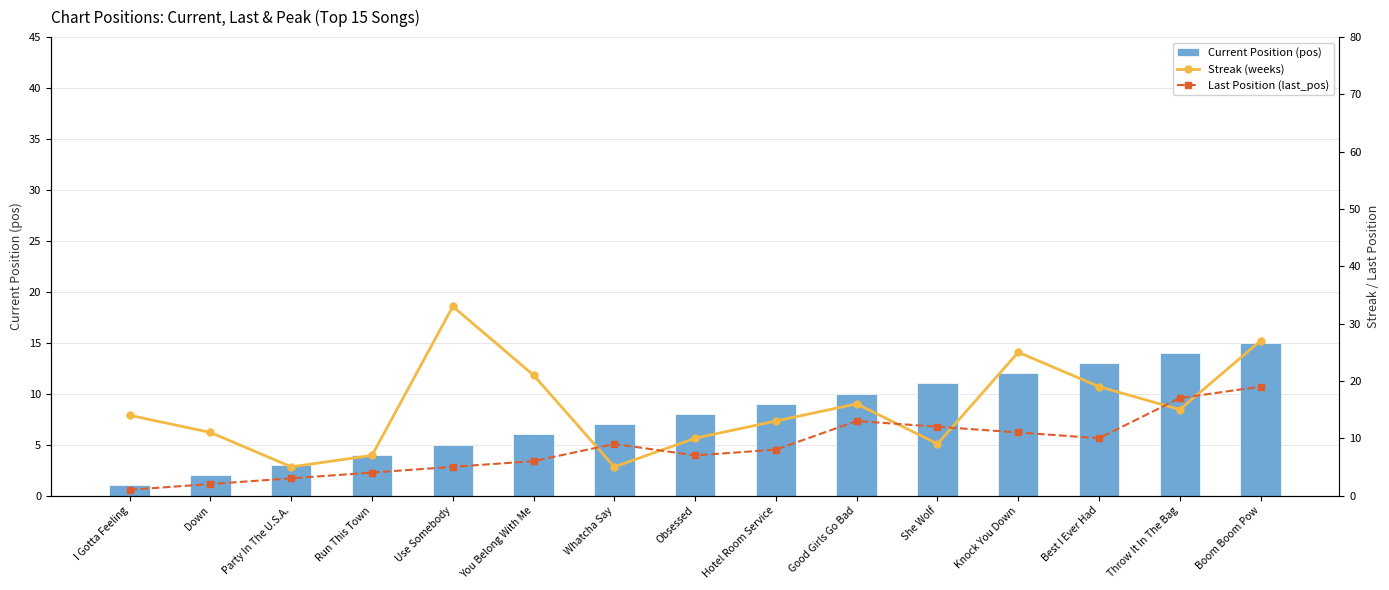

The value of Streak (weeks) at Best I Ever Had is 33. True or false?

False